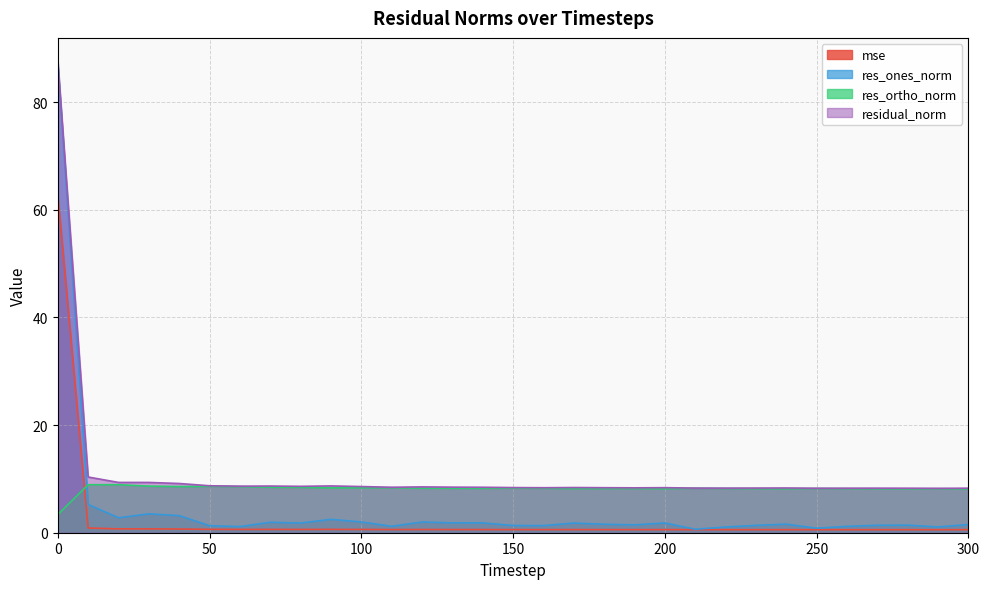

Is the value of mse at 140 greater than the value of res_ortho_norm at 0?

No